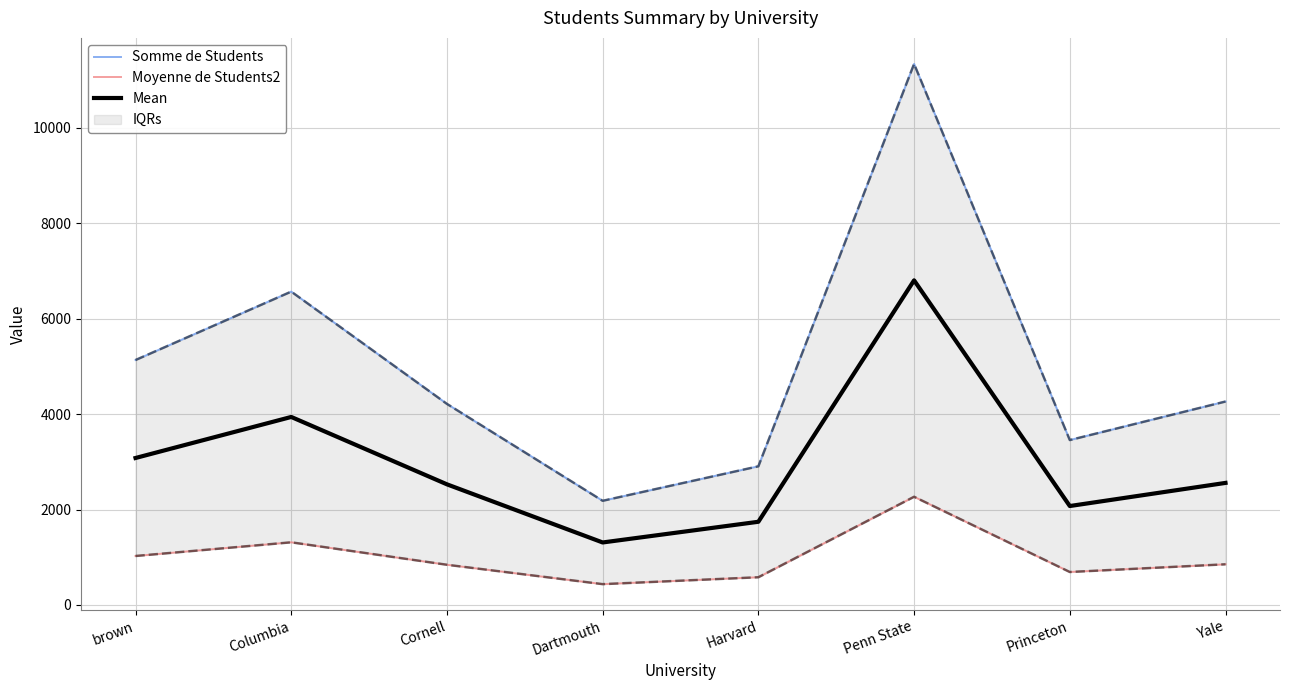

At which label is Moyenne de Students2 closest to 1352?

Columbia